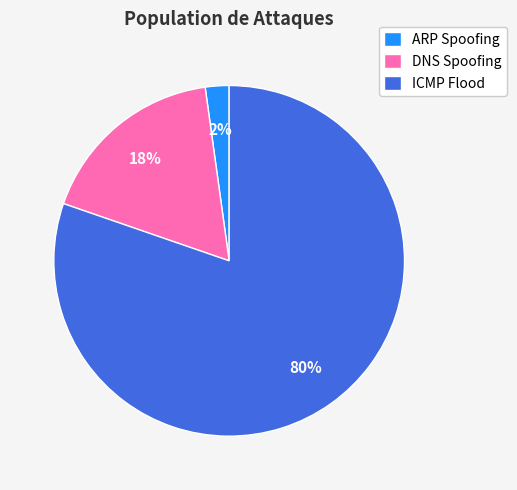

To the nearest percent, what is the average slice percentage?

33%